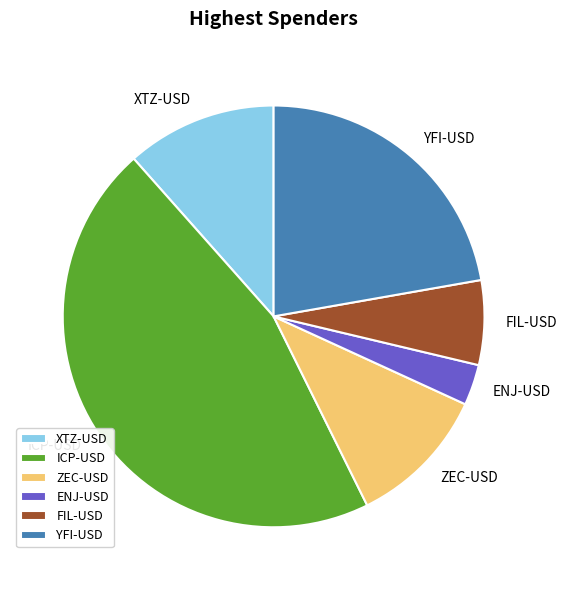

True or false: YFI-USD accounts for 27% of the total.

False